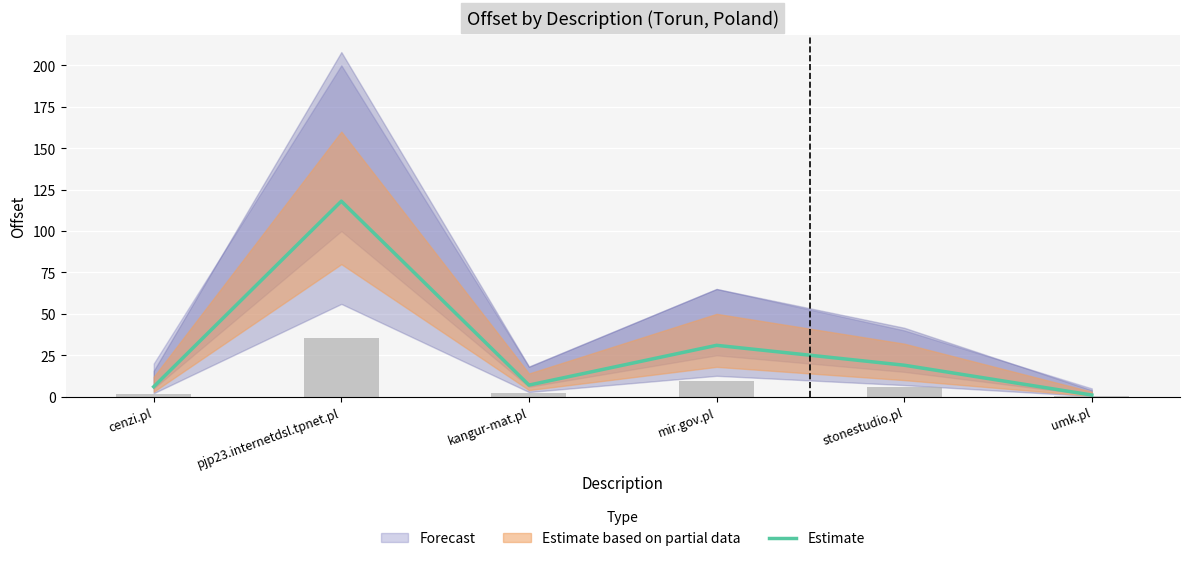

Reading left to right, extract all data points from this chart.

cenzi.pl=6	pjp23.internetdsl.tpnet.pl=118	kangur-mat.pl=7	mir.gov.pl=31	stonestudio.pl=19	umk.pl=1